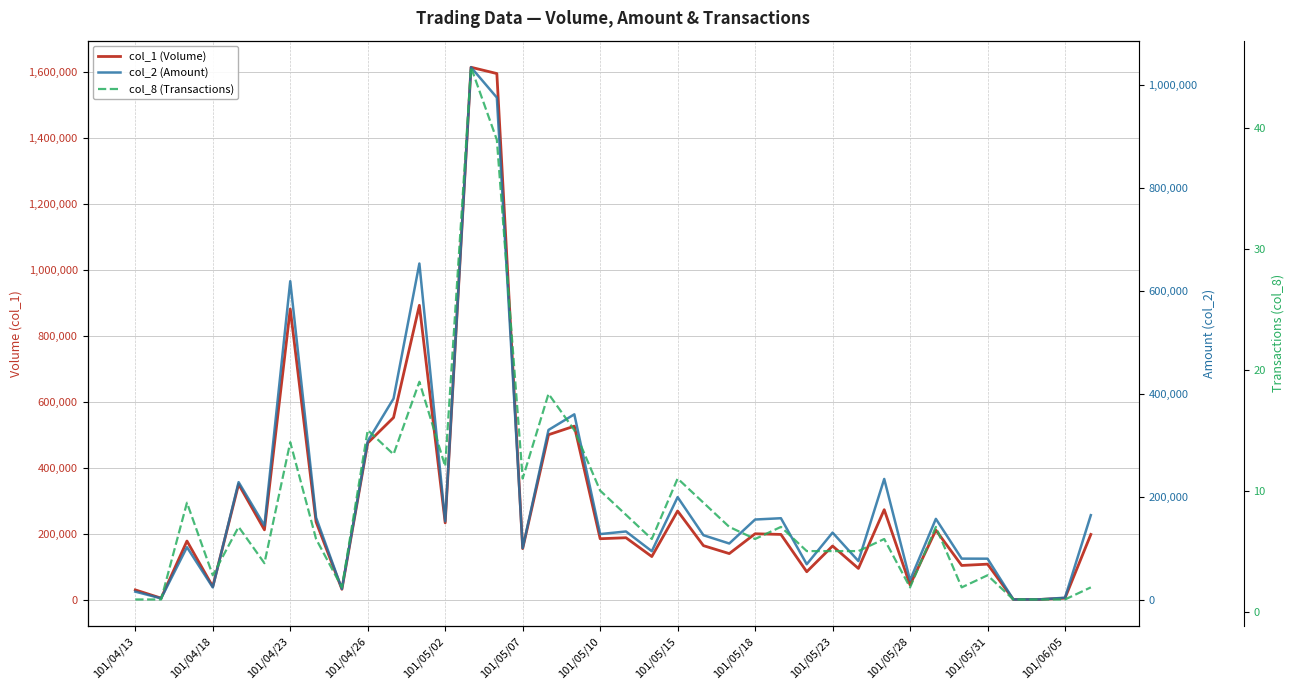

Is it true that col_2 (Amount) equals 257712 at 101/05/07?

False